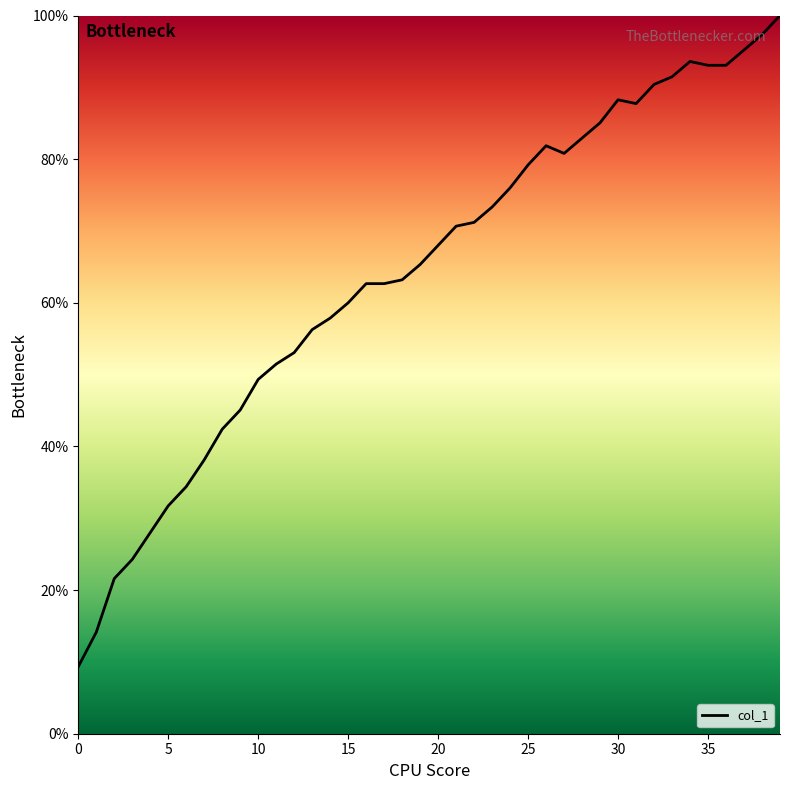

What is the greatest value displayed?

100.0